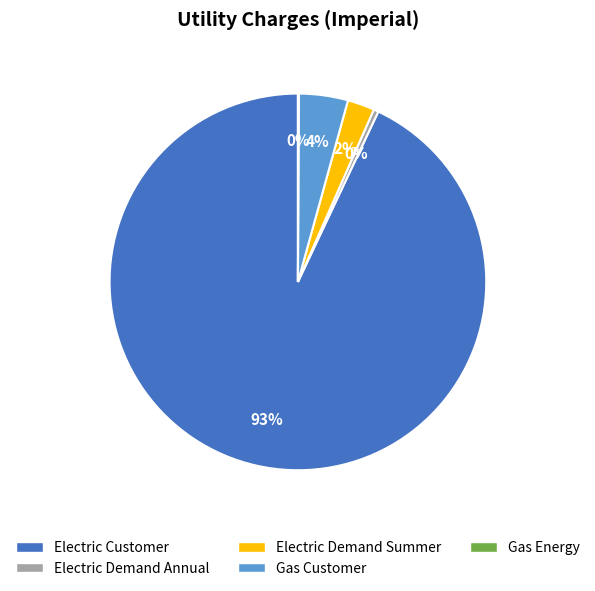

To the nearest percent, what is the average slice percentage?

20%